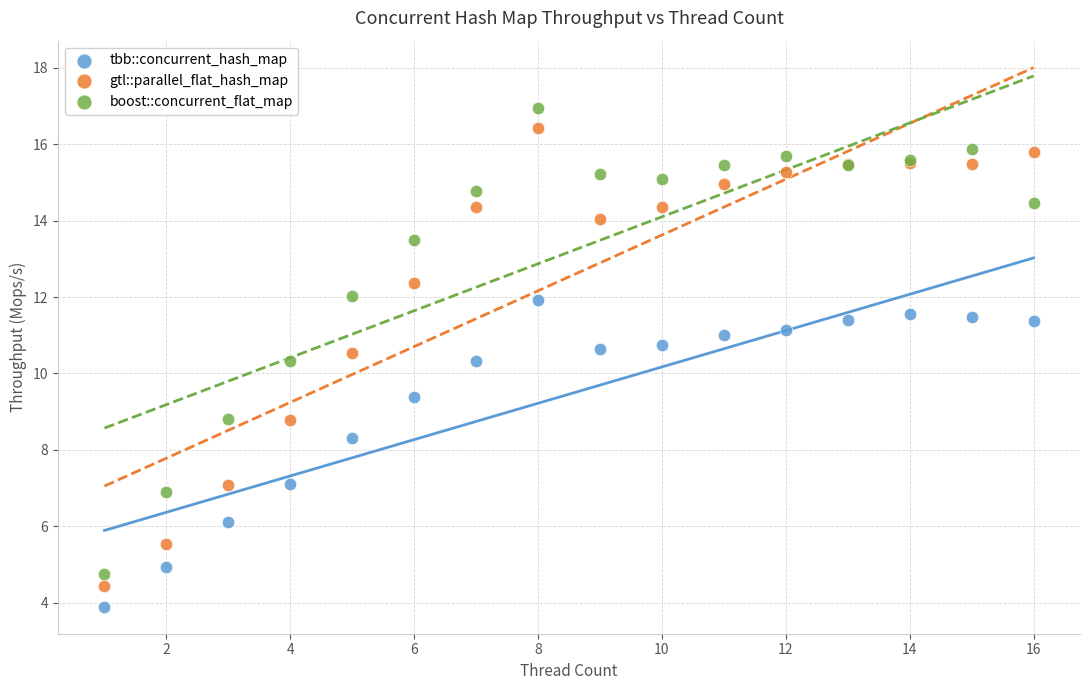

Which series has the largest Y range (max minus min)?

boost::concurrent_flat_map